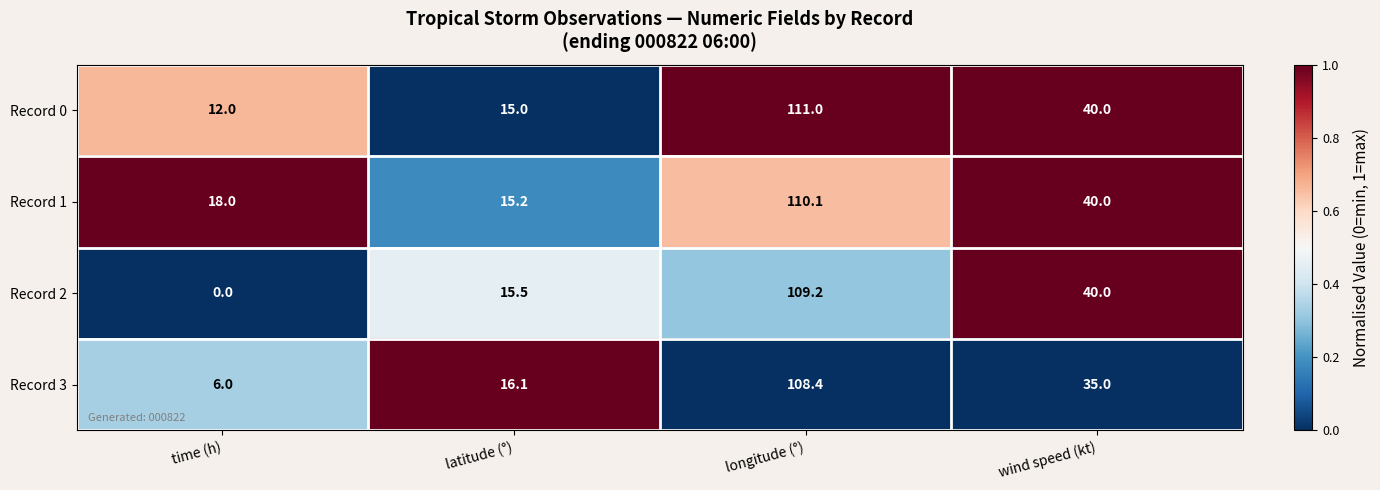

Which series has the largest range (max minus min)?

Record 2